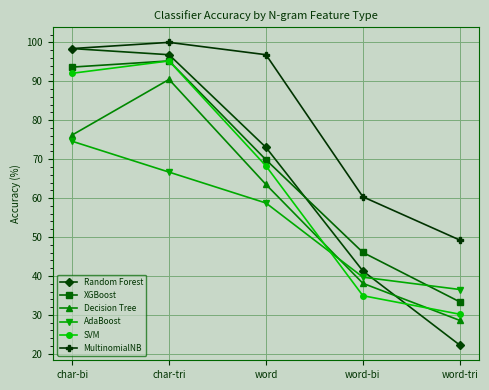

Does the chart have visible grid lines?

Yes